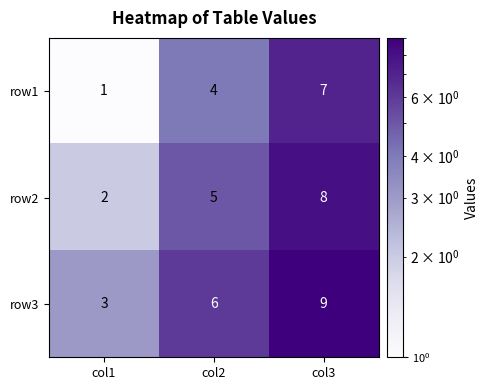

What is the sum of the row1 values at col2 and col1?

5